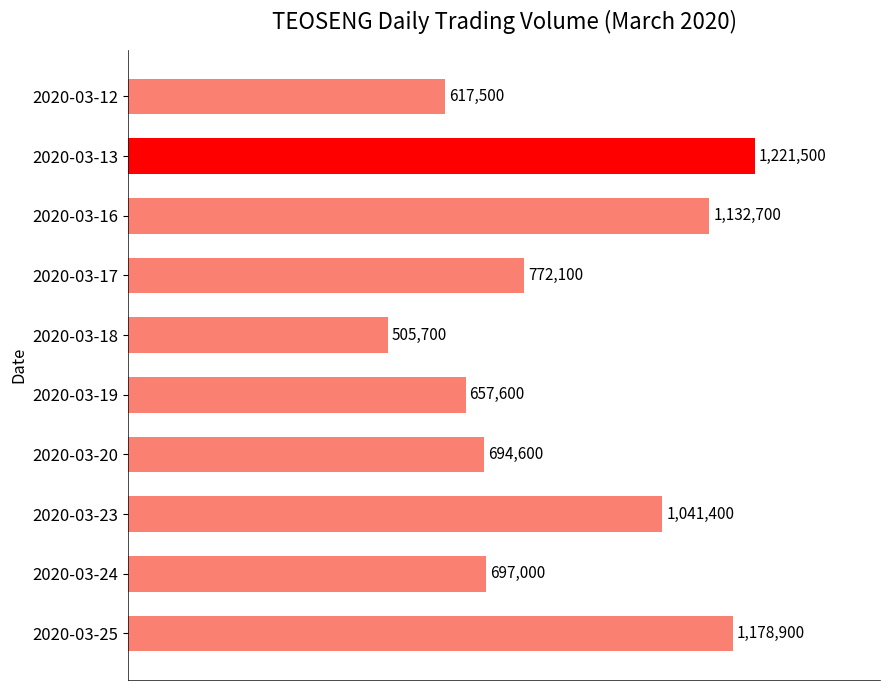

Are the bars horizontal?

Yes